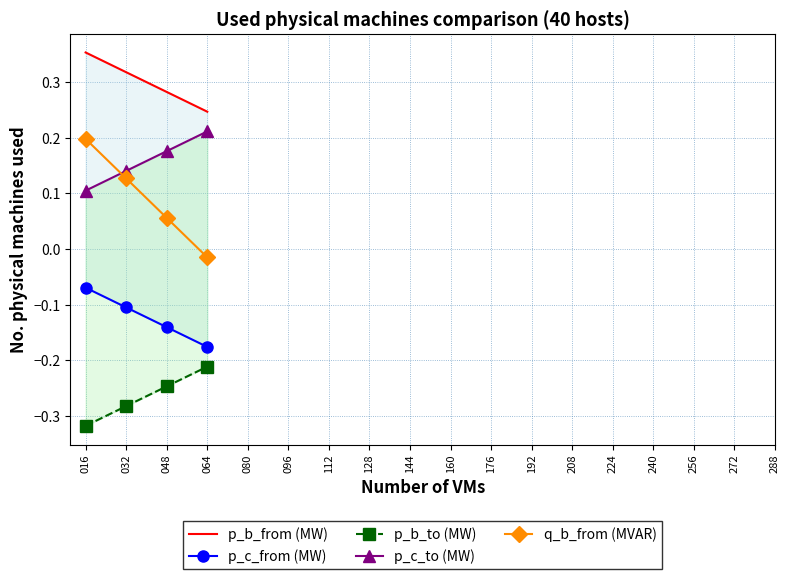

The p_c_to (MW) series shows 0.1 at 016. True or false?

True